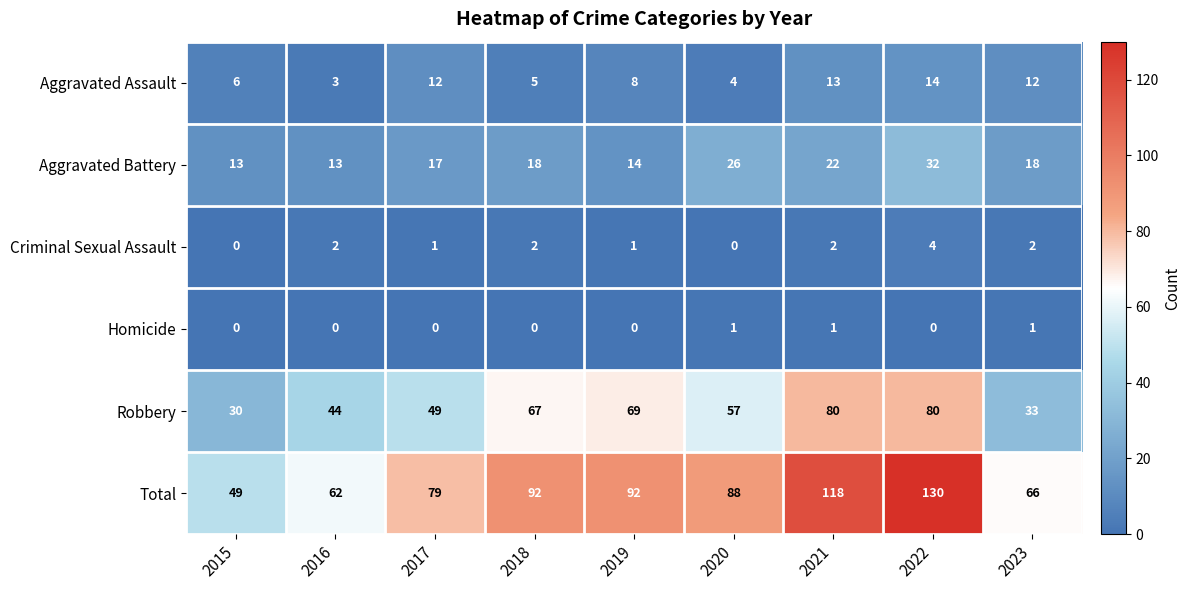

Is it true that Aggravated Assault equals 3 at 2023?

False